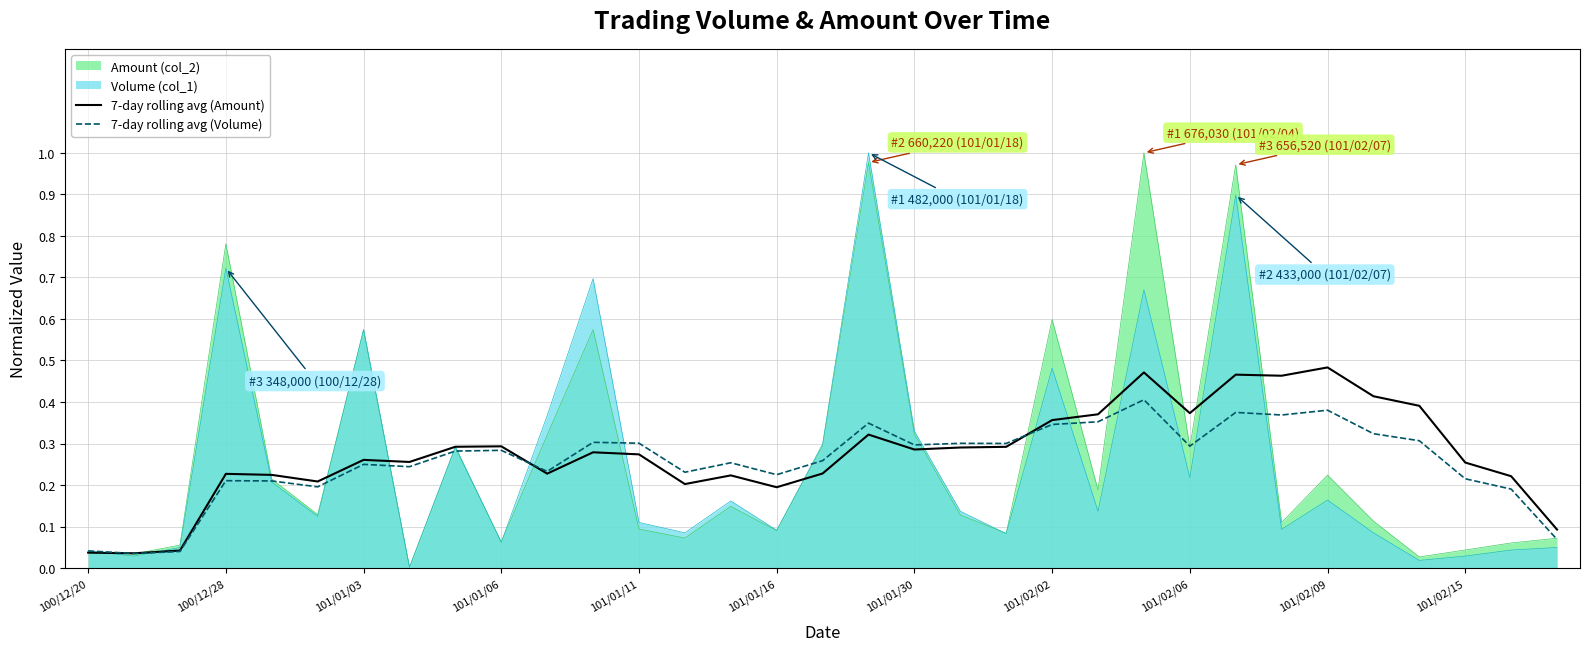

What is the sum of all 7-day rolling avg (Volume) values?

8.5